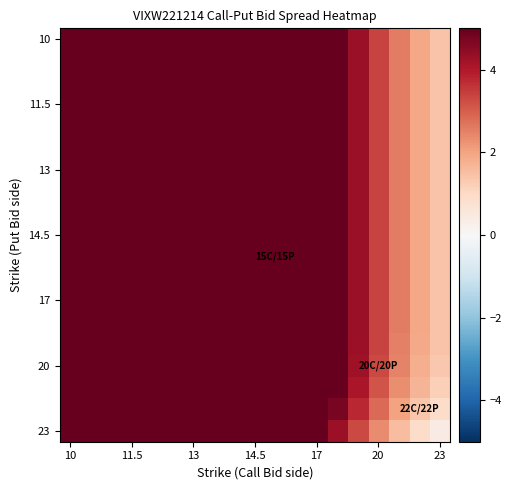

At which category is the sum across all series the highest?

10